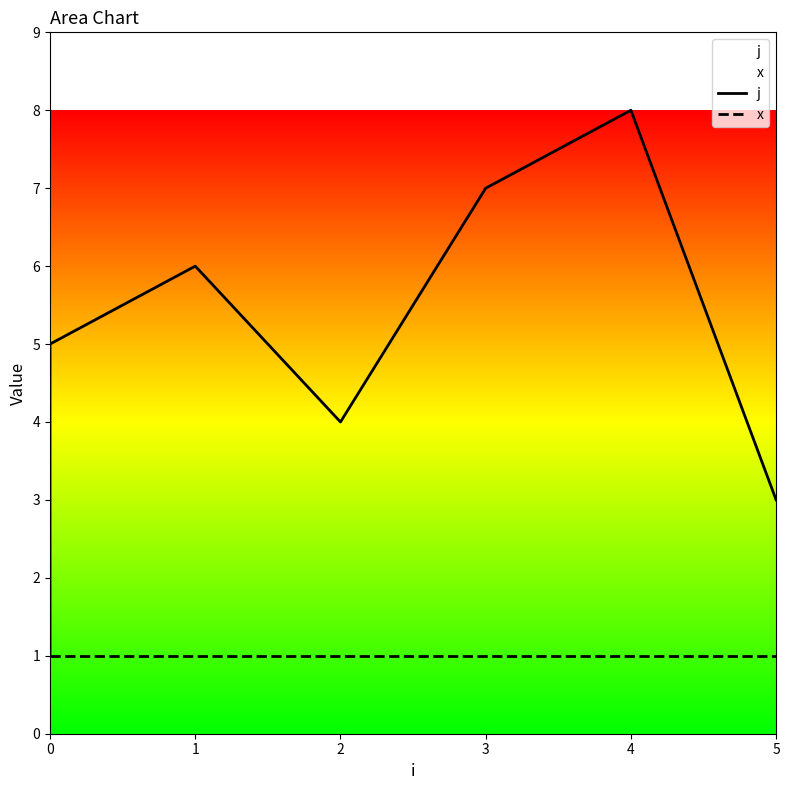

The x series shows 1 at 0. True or false?

True